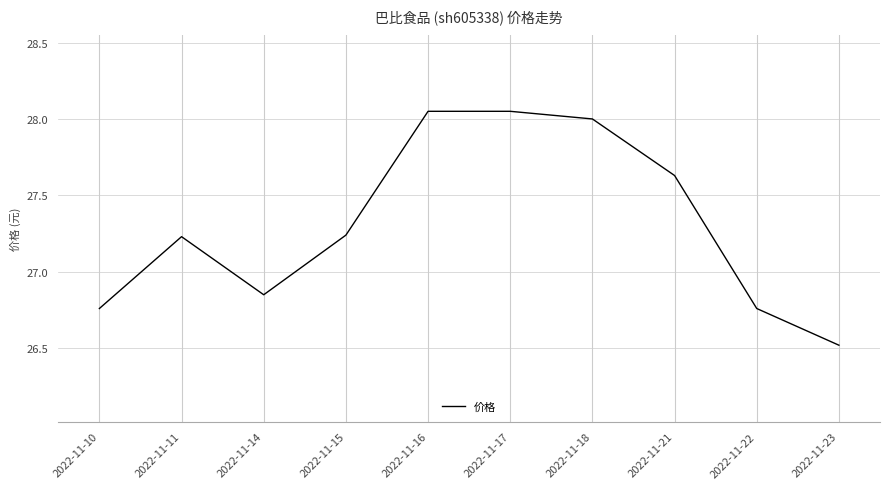

The chart shows a value of 8.1 at 2022-11-17. True or false?

False